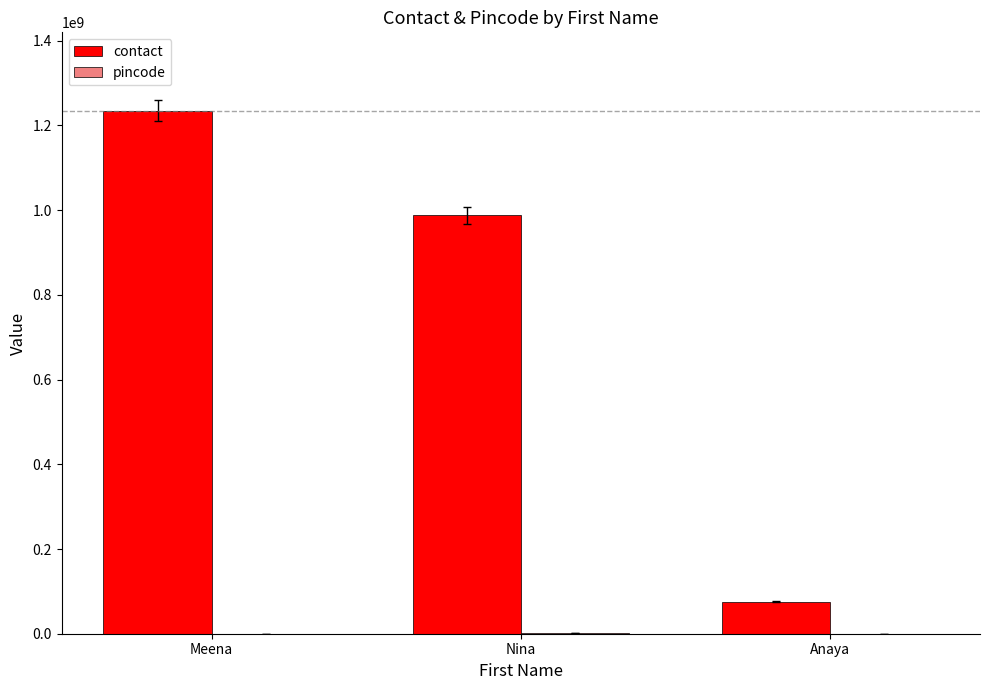

The contact series shows 126708733 at Anaya. True or false?

False